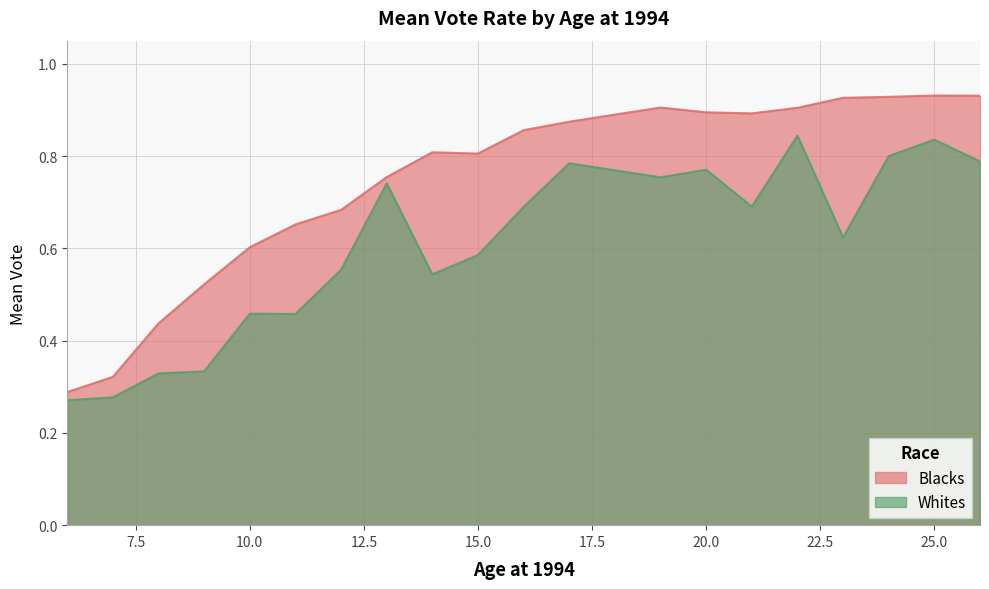

What is the minimum value shown in the chart?

0.3